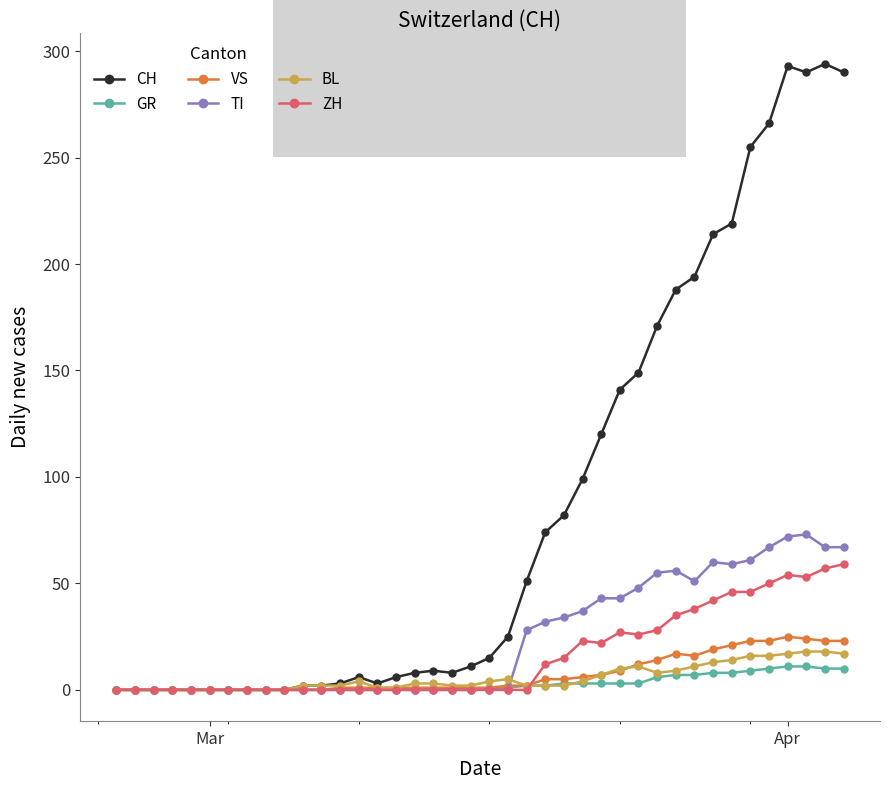

Which series has the widest spread of values?

CH